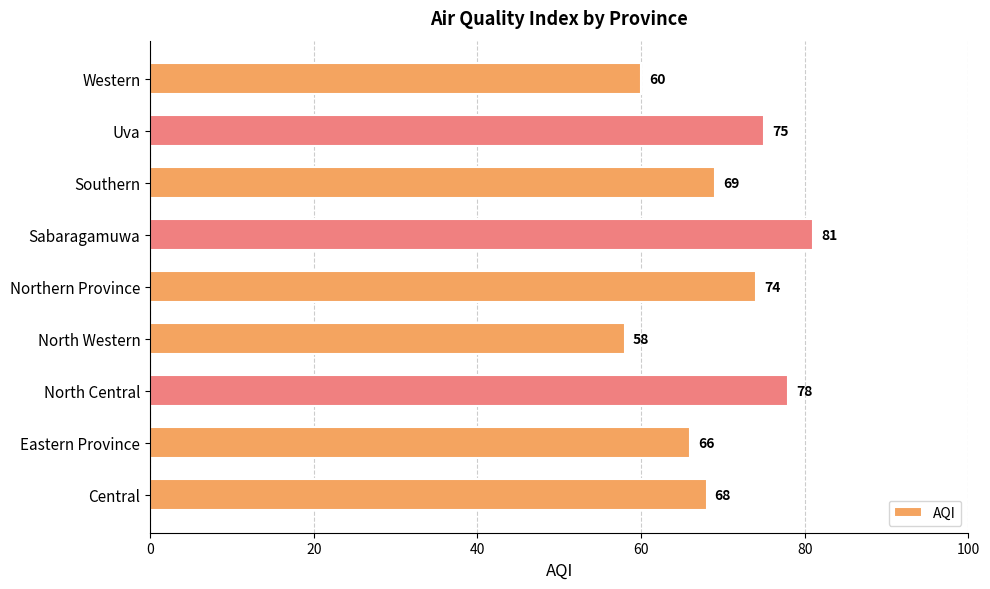

How many bars are there in total?

9